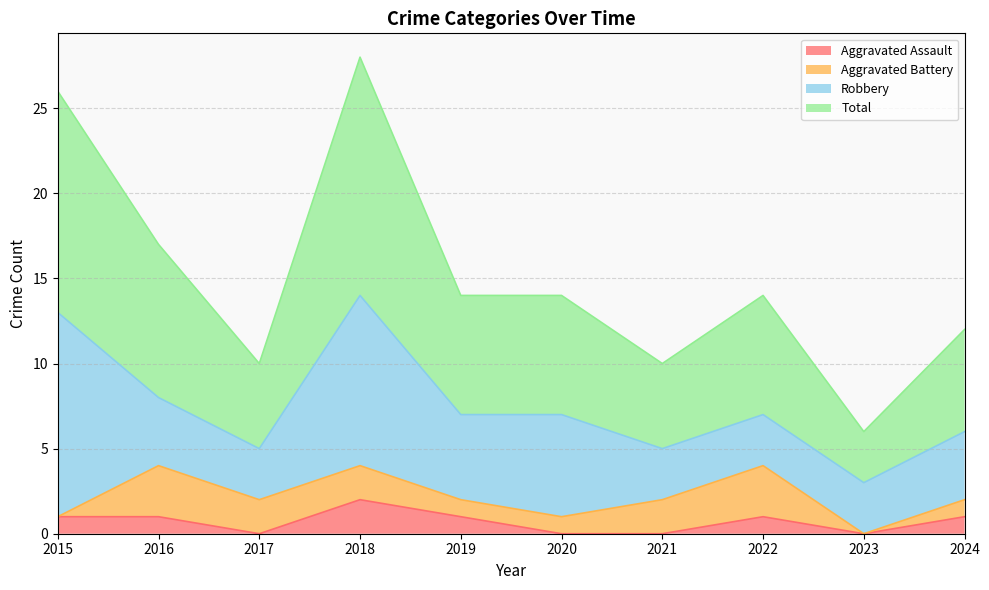

True or false: Aggravated Assault and Total cross at least once.

False